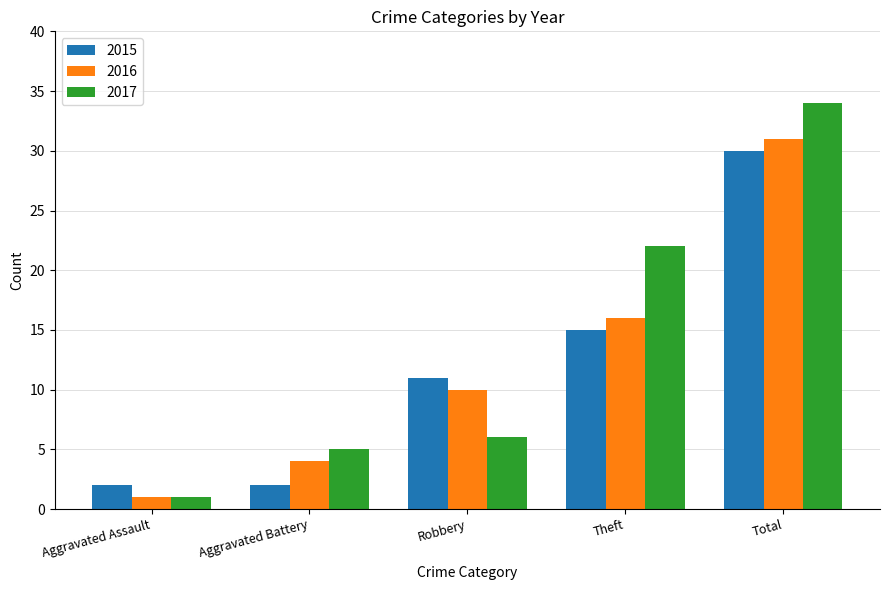

Rank the series by their average value, from highest to lowest.

2017, 2016, 2015